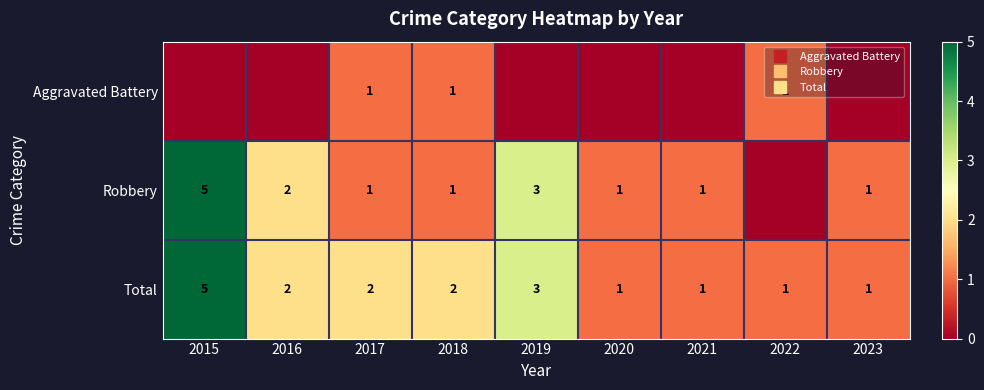

At how many categories does at least one series exceed 4?

1